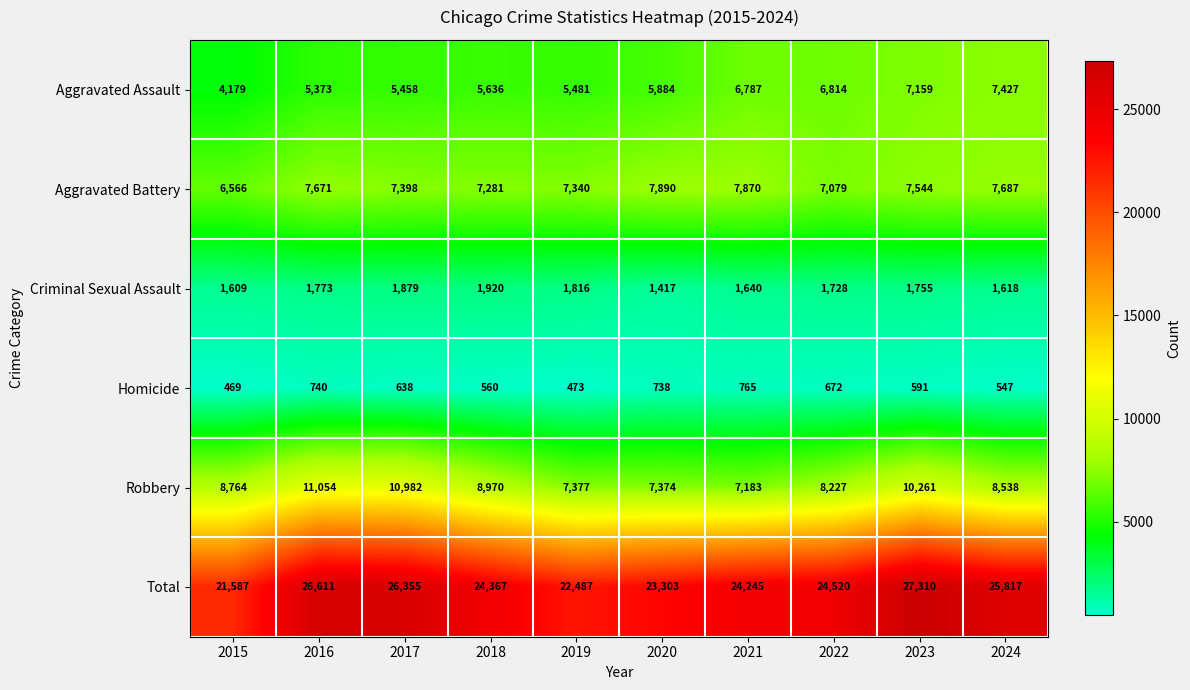

What is the lowest value of the Robbery series?

7183